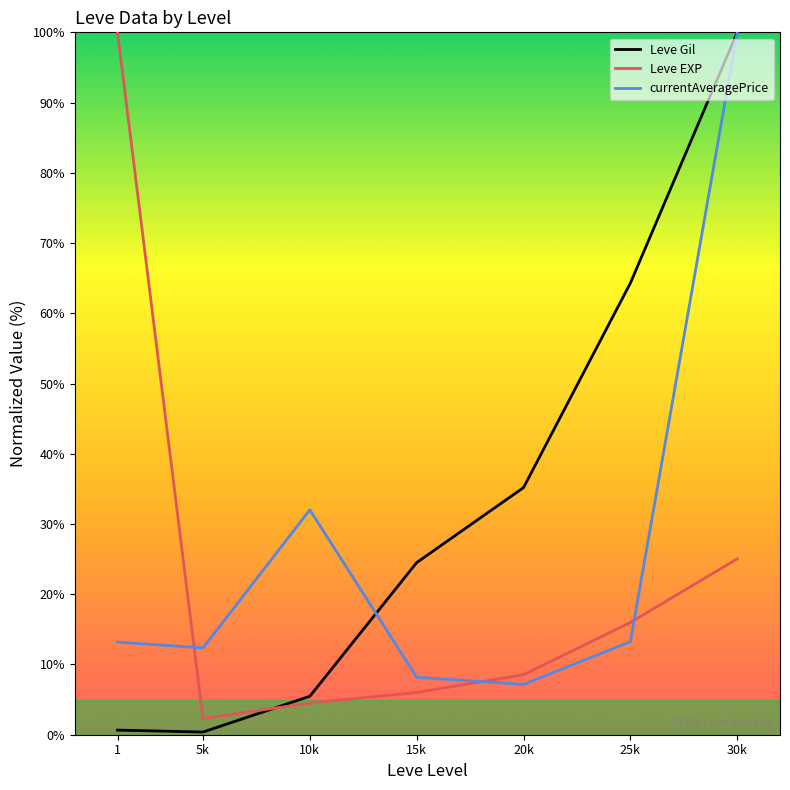

Is it true that Leve EXP equals 16.3 at 30k?

False